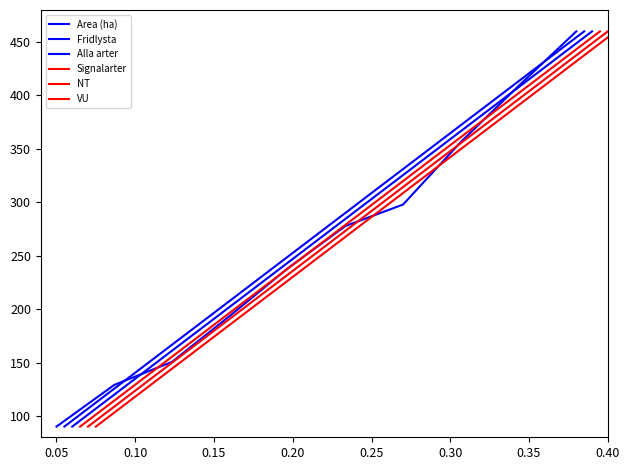

Which series changed the most between 0.30 and 0.35?

Area (ha)